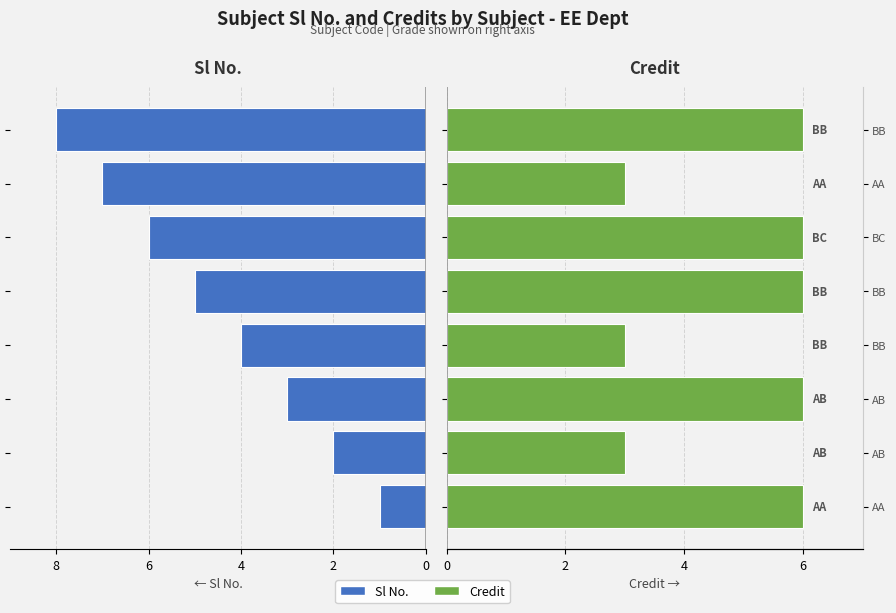

At which label is Credit closest to 4?

AB